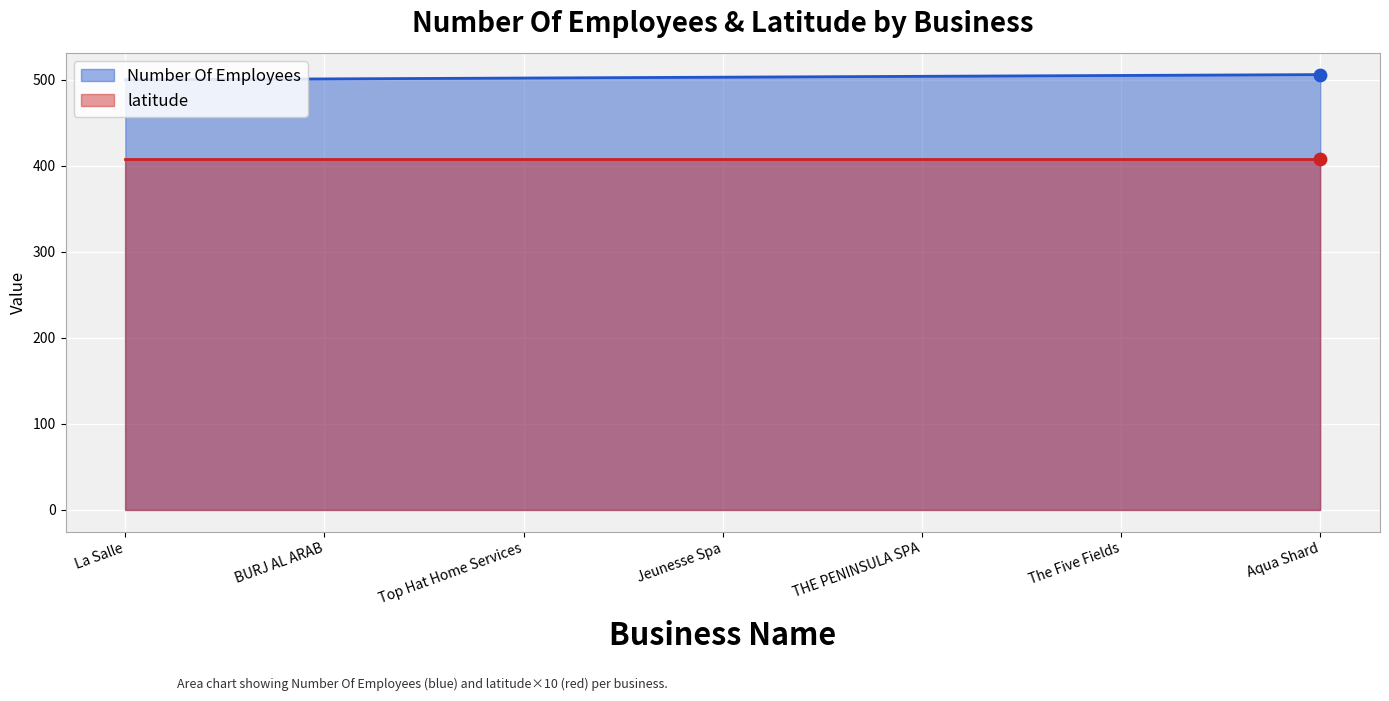

Which has a higher value, The Five Fields or BURJ AL ARAB?

The Five Fields